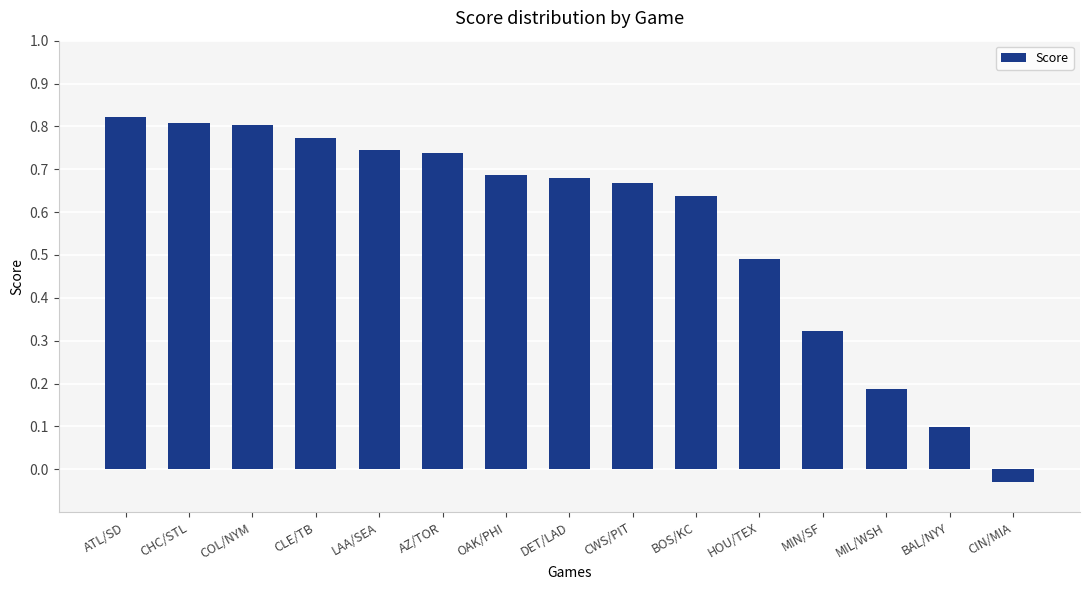

The chart shows a value of 0.5 at MIN/SF. True or false?

False